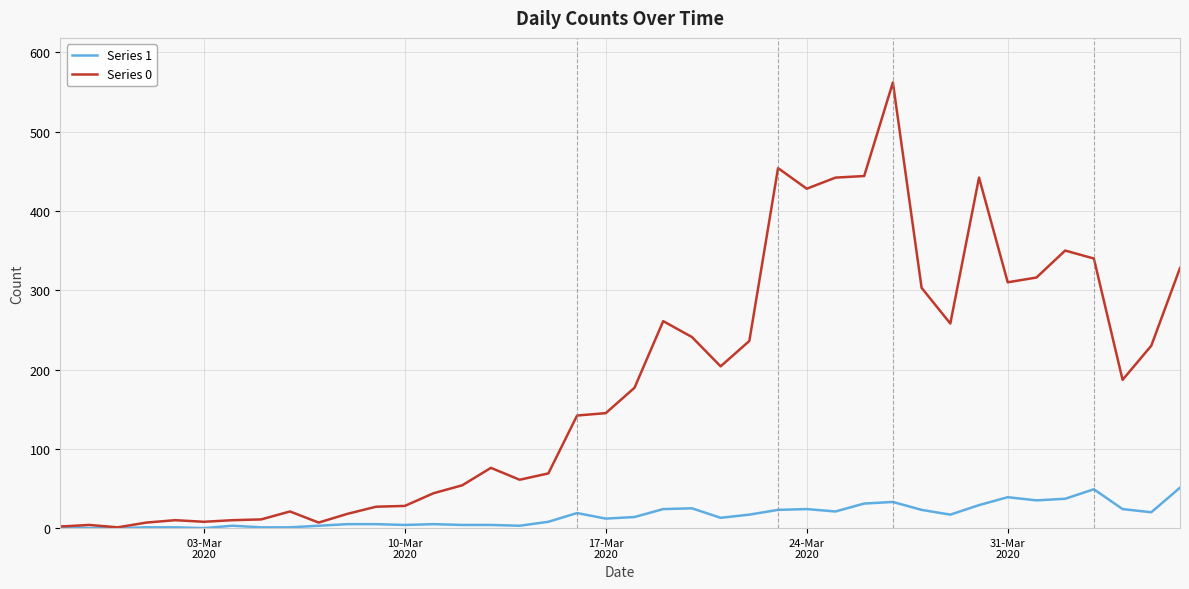

What is the greatest value displayed?

562